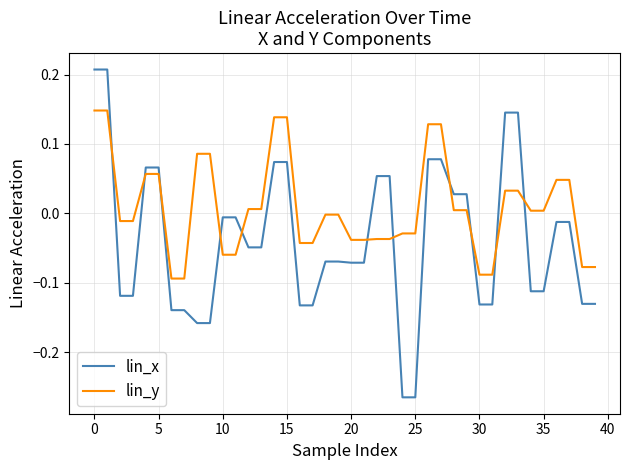

What are all the series names shown in the legend?

lin_x, lin_y